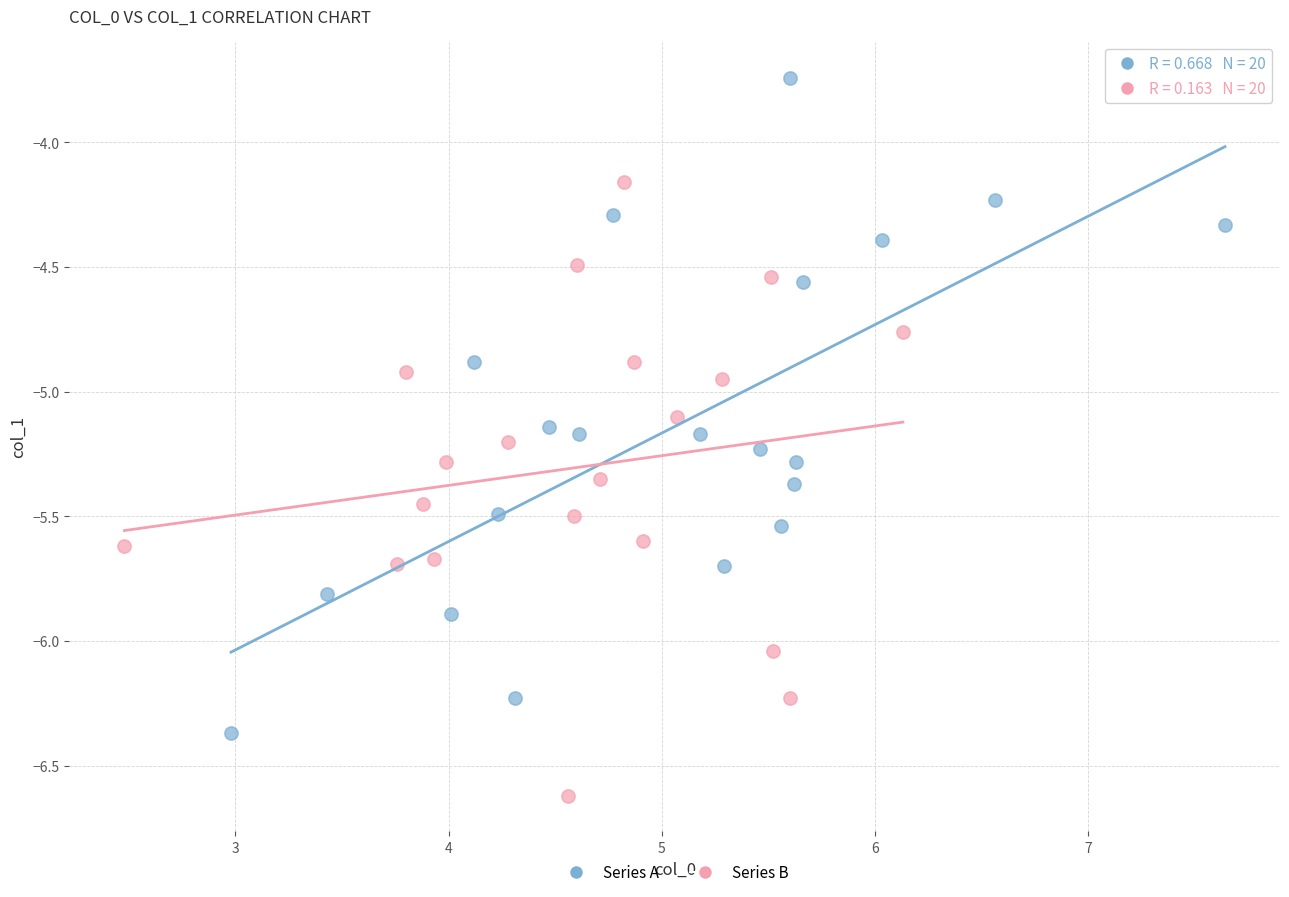

Which series contains the highest Y value?

Series A